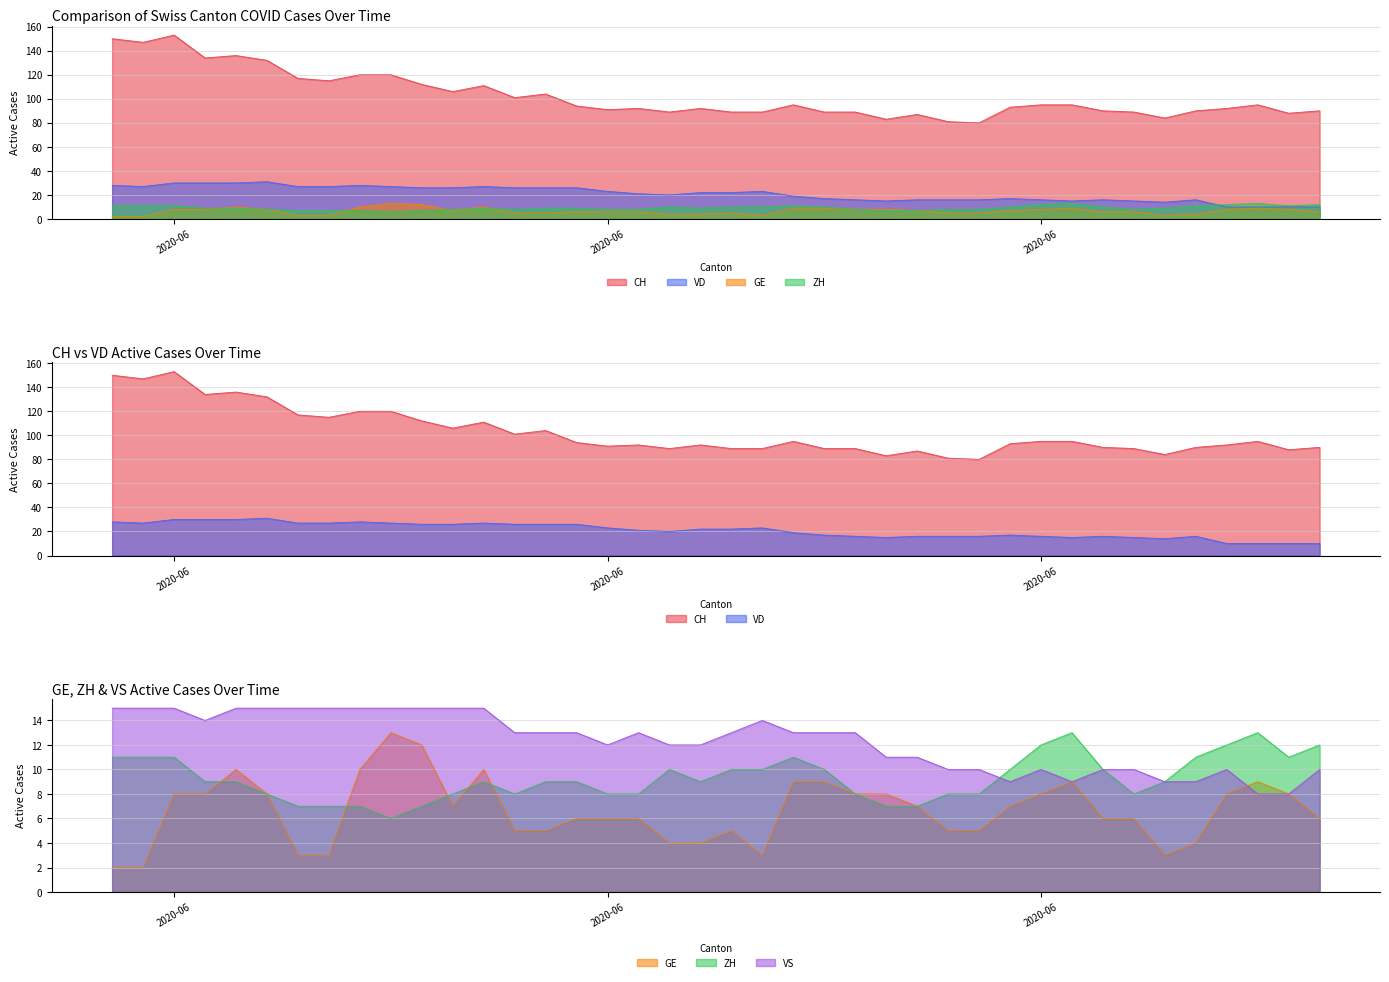

What is the average value of the GE series?

7